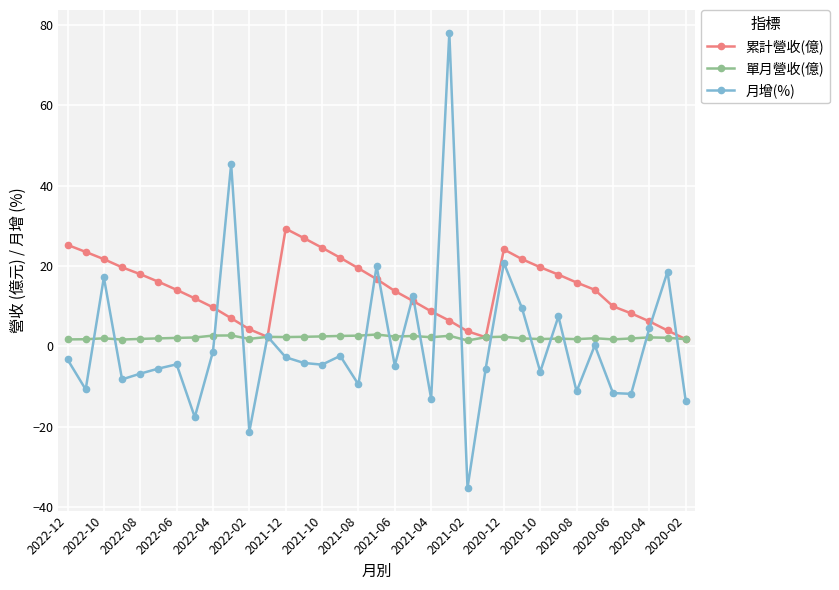

Which series has the largest total across all categories?

累計營收(億)